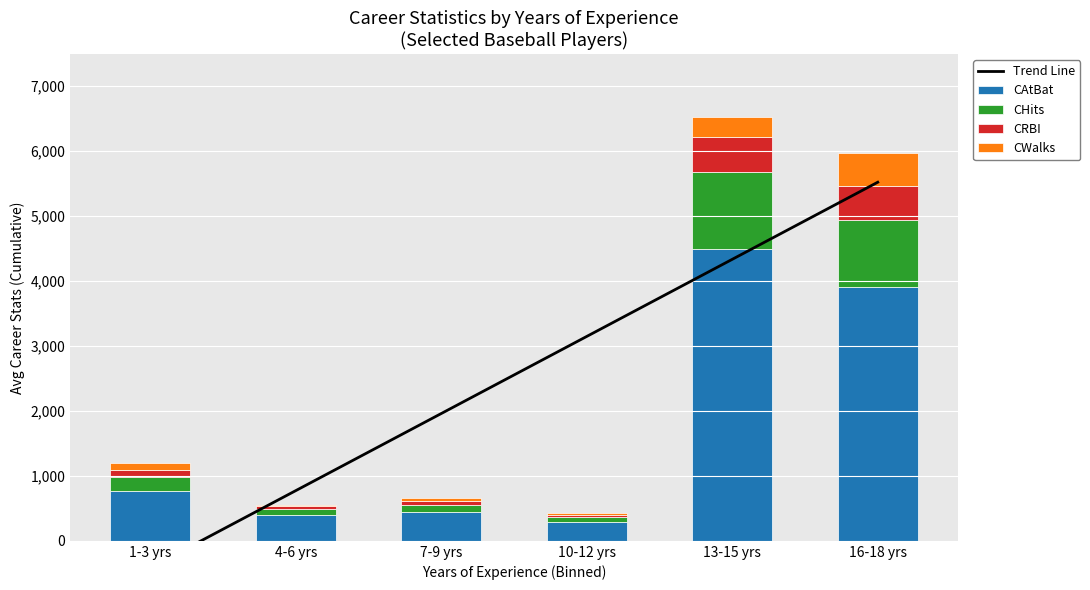

Reading left to right, transcribe all the data shown in this chart.

Trend Line: -412.6	773.1	1958.8	3144.5	4330.2	5516.0
CAtBat: 771.0	400.0	438.0	286.0	4495.0	3904.0
CHits: 208.0	93.0	112.0	75.0	1181.0	1033.0
CRBI: 113.0	41.0	58.0	32.0	529.0	526.0
CWalks: 103.0	24.0	44.0	32.0	307.0	505.0